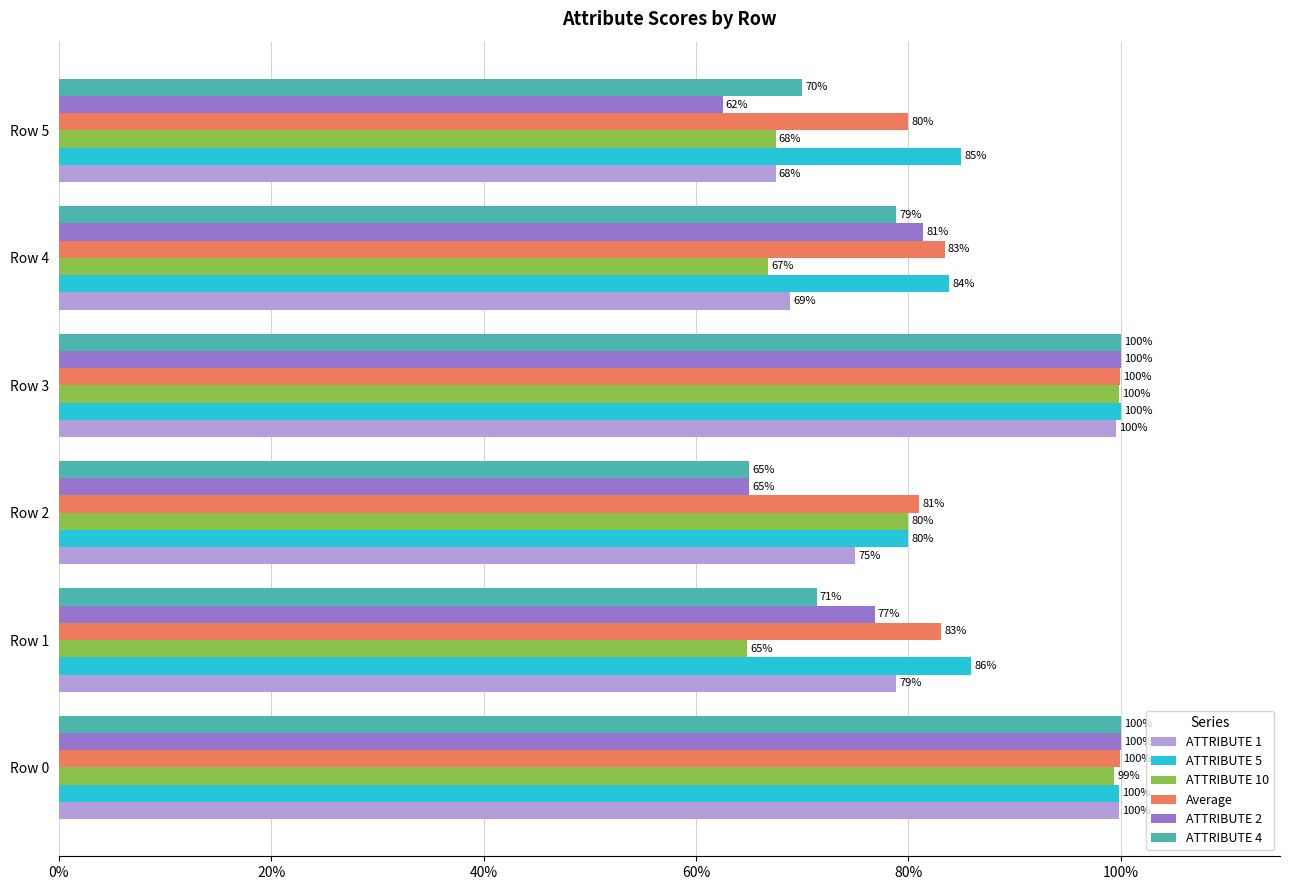

What are all the series names shown in the legend?

ATTRIBUTE 1, ATTRIBUTE 5, ATTRIBUTE 10, Average, ATTRIBUTE 2, ATTRIBUTE 4